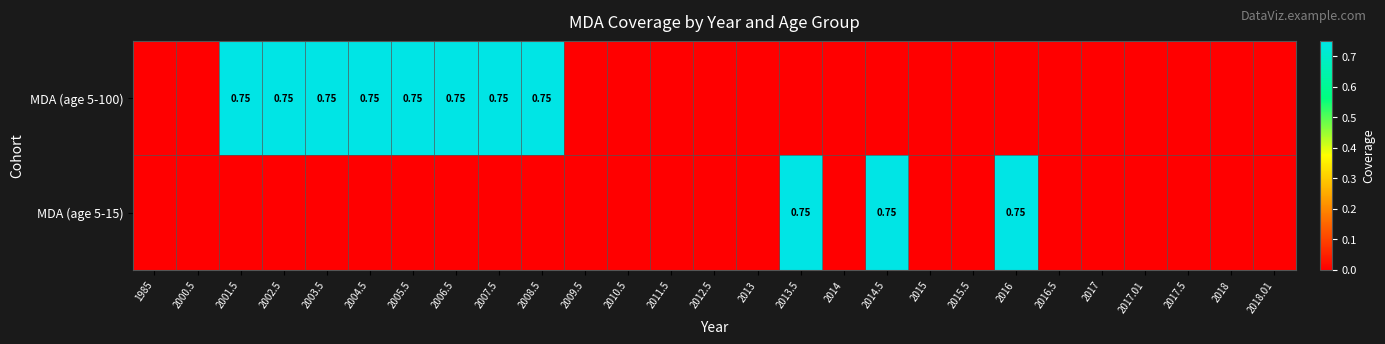

At how many categories does at least one series exceed 0?

11